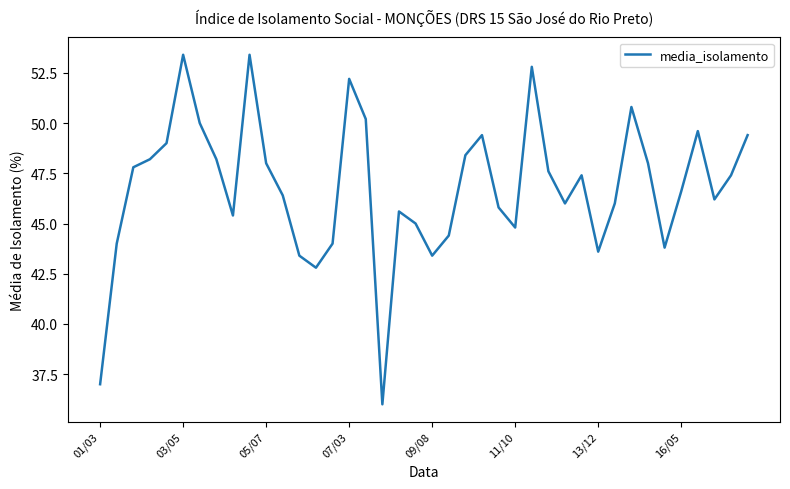

What is the smallest value displayed?

36.0